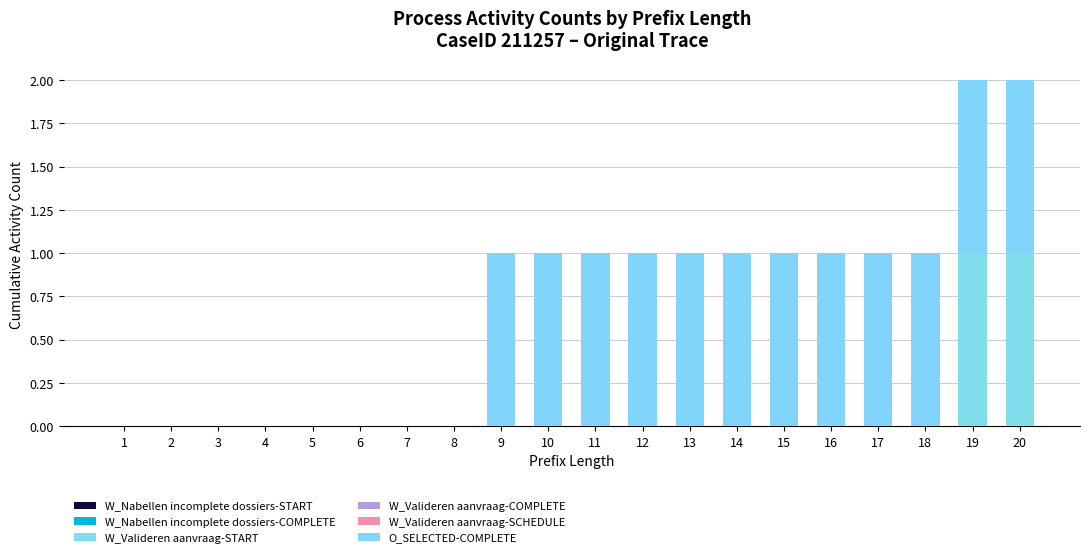

How many series are shown in this chart?

2